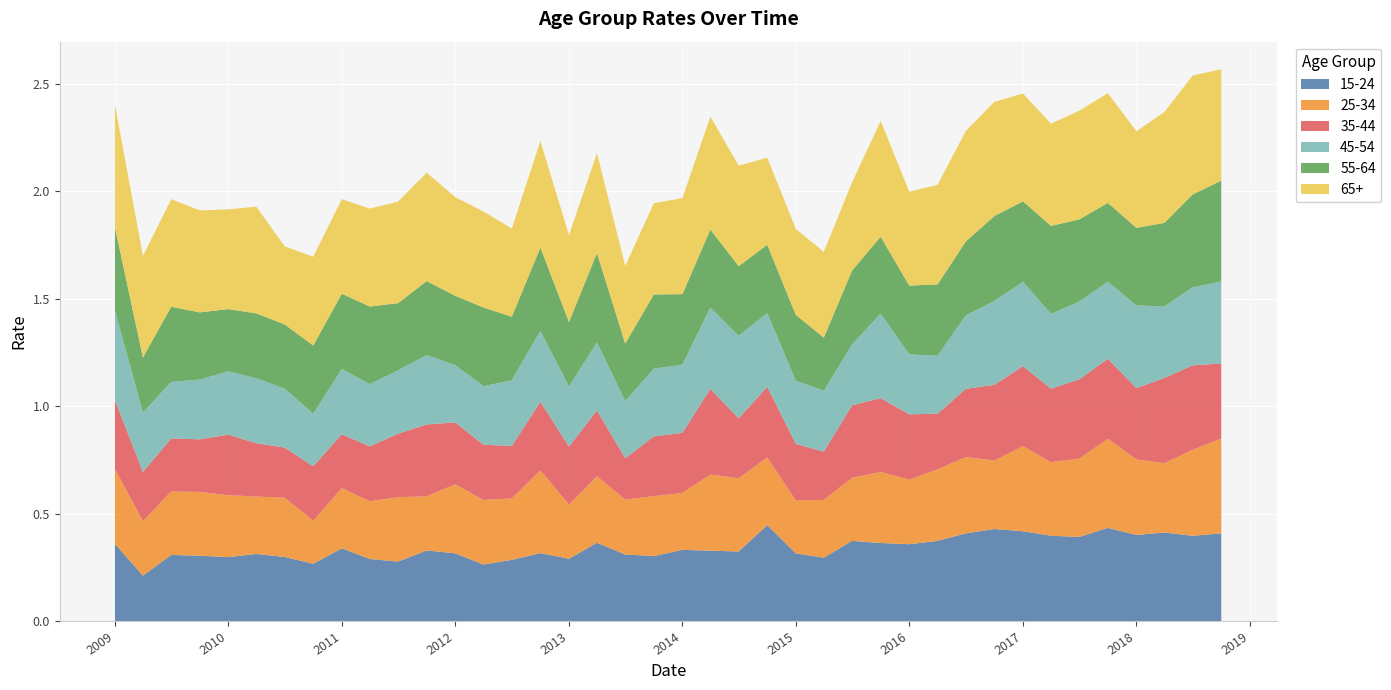

Reading right to left, transcribe all the data shown in this chart.

15-24: 39=0.4	38=0.4	37=0.4	36=0.4	35=0.4	34=0.4	33=0.4	32=0.4	31=0.4	30=0.4	29=0.4	28=0.4	27=0.4	26=0.4	25=0.3	24=0.3	23=0.4	22=0.3	21=0.3	20=0.3	19=0.3	18=0.3	17=0.4	16=0.3	15=0.3	14=0.3	13=0.3	12=0.3	11=0.3	10=0.3	9=0.3	8=0.3	7=0.3	6=0.3	5=0.3	4=0.3	3=0.3	2=0.3	1=0.2	0=0.4
25-34: 39=0.4	38=0.4	37=0.3	36=0.4	35=0.4	34=0.4	33=0.3	32=0.4	31=0.3	30=0.4	29=0.3	28=0.3	27=0.3	26=0.3	25=0.3	24=0.2	23=0.3	22=0.3	21=0.4	20=0.3	19=0.3	18=0.3	17=0.3	16=0.3	15=0.4	14=0.3	13=0.3	12=0.3	11=0.3	10=0.3	9=0.3	8=0.3	7=0.2	6=0.3	5=0.3	4=0.3	3=0.3	2=0.3	1=0.3	0=0.3
35-44: 39=0.3	38=0.4	37=0.4	36=0.3	35=0.4	34=0.4	33=0.3	32=0.4	31=0.4	30=0.3	29=0.3	28=0.3	27=0.3	26=0.3	25=0.2	24=0.3	23=0.3	22=0.3	21=0.4	20=0.3	19=0.3	18=0.2	17=0.3	16=0.3	15=0.3	14=0.2	13=0.3	12=0.3	11=0.3	10=0.3	9=0.3	8=0.3	7=0.3	6=0.2	5=0.2	4=0.3	3=0.2	2=0.2	1=0.2	0=0.3
45-54: 39=0.4	38=0.4	37=0.3	36=0.4	35=0.4	34=0.4	33=0.3	32=0.4	31=0.4	30=0.3	29=0.3	28=0.3	27=0.4	26=0.3	25=0.3	24=0.3	23=0.3	22=0.4	21=0.4	20=0.3	19=0.3	18=0.3	17=0.3	16=0.3	15=0.3	14=0.3	13=0.3	12=0.3	11=0.3	10=0.3	9=0.3	8=0.3	7=0.2	6=0.3	5=0.3	4=0.3	3=0.3	2=0.3	1=0.3	0=0.4
55-64: 39=0.5	38=0.4	37=0.4	36=0.4	35=0.4	34=0.4	33=0.4	32=0.4	31=0.4	30=0.3	29=0.3	28=0.3	27=0.4	26=0.3	25=0.2	24=0.3	23=0.3	22=0.3	21=0.4	20=0.3	19=0.3	18=0.3	17=0.4	16=0.3	15=0.4	14=0.3	13=0.4	12=0.3	11=0.3	10=0.3	9=0.4	8=0.4	7=0.3	6=0.3	5=0.3	4=0.3	3=0.3	2=0.4	1=0.3	0=0.4
65+: 39=0.5	38=0.6	37=0.5	36=0.4	35=0.5	34=0.5	33=0.5	32=0.5	31=0.5	30=0.5	29=0.5	28=0.4	27=0.5	26=0.4	25=0.4	24=0.4	23=0.4	22=0.5	21=0.5	20=0.4	19=0.4	18=0.4	17=0.5	16=0.4	15=0.5	14=0.4	13=0.4	12=0.5	11=0.5	10=0.5	9=0.5	8=0.4	7=0.4	6=0.4	5=0.5	4=0.5	3=0.5	2=0.5	1=0.5	0=0.6